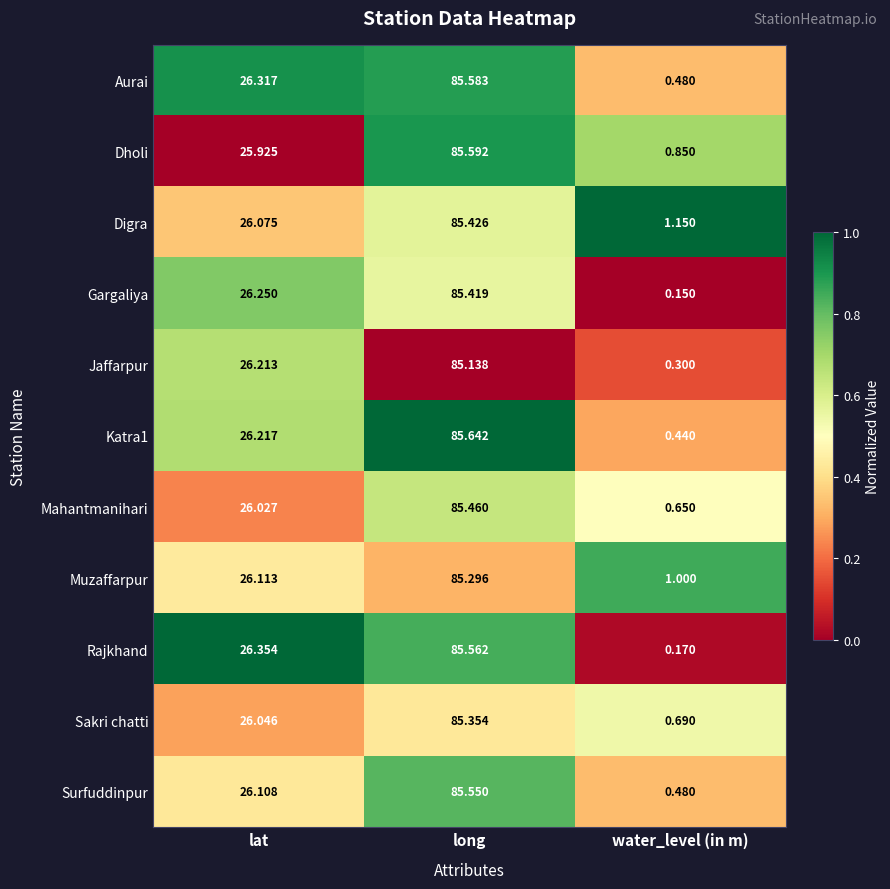

Which series has the largest total across all categories?

Digra